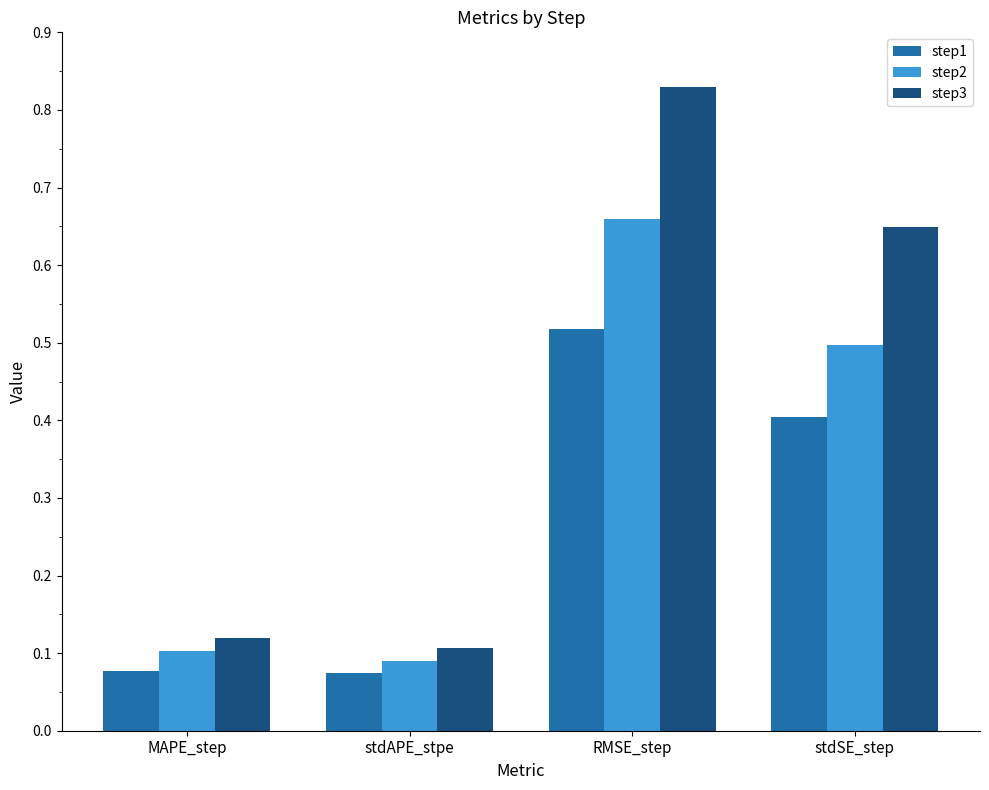

List the series in order of their overall mean, lowest first.

step1, step2, step3